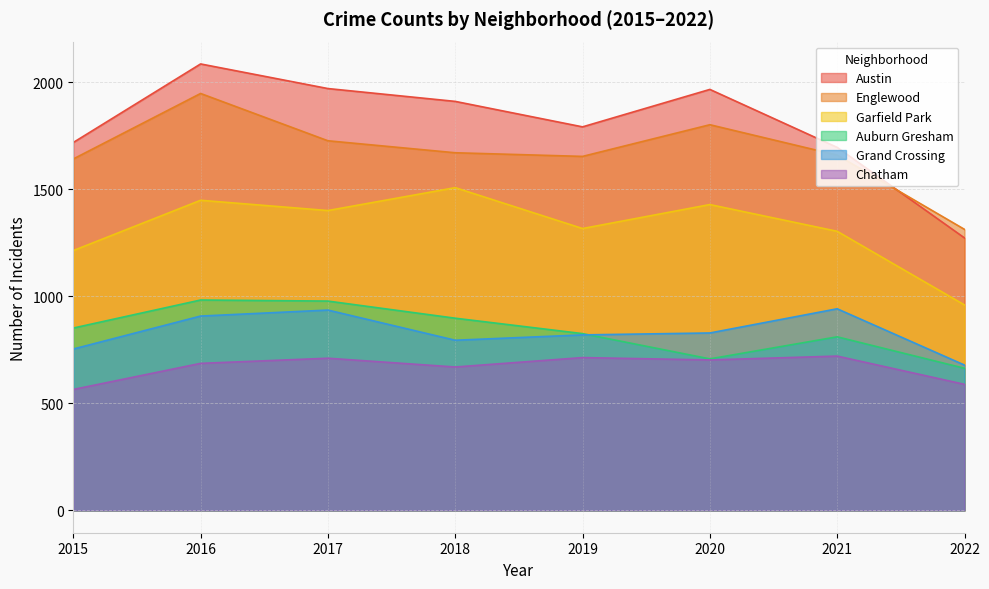

Reading left to right, extract all data points from this chart.

Austin: 2015=1719	2016=2086	2017=1971	2018=1911	2019=1792	2020=1967	2021=1696	2022=1273
Englewood: 2015=1642	2016=1948	2017=1727	2018=1671	2019=1654	2020=1802	2021=1660	2022=1313
Garfield Park: 2015=1214	2016=1449	2017=1401	2018=1508	2019=1317	2020=1429	2021=1304	2022=960
Auburn Gresham: 2015=852	2016=983	2017=978	2018=898	2019=826	2020=708	2021=811	2022=664
Grand Crossing: 2015=754	2016=908	2017=936	2018=795	2019=820	2020=829	2021=942	2022=679
Chatham: 2015=565	2016=687	2017=711	2018=670	2019=714	2020=703	2021=721	2022=589